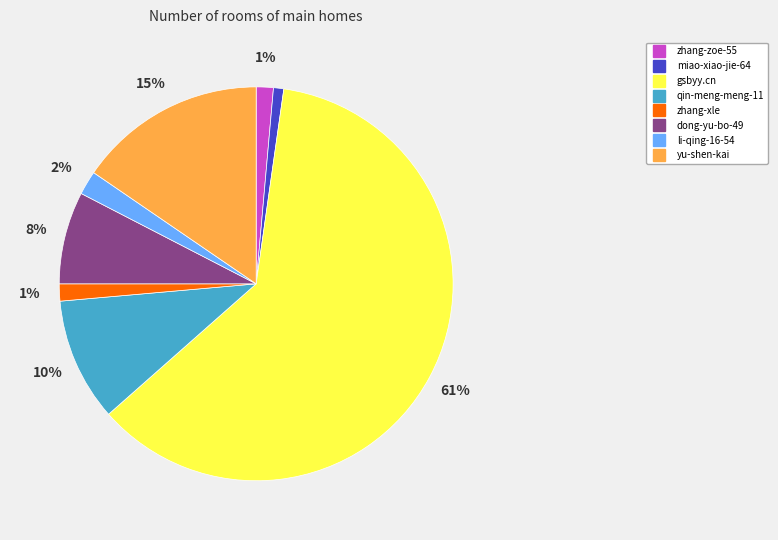

Which has a higher value, yu-shen-kai or dong-yu-bo-49?

yu-shen-kai